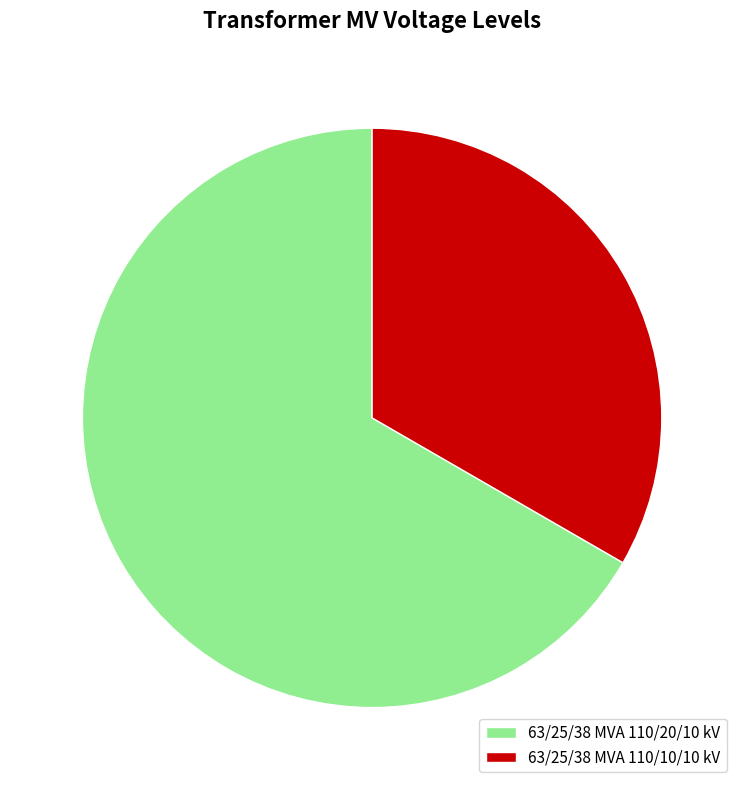

Rank the categories by value from lowest to highest.

63/25/38 MVA 110/10/10 kV, 63/25/38 MVA 110/20/10 kV